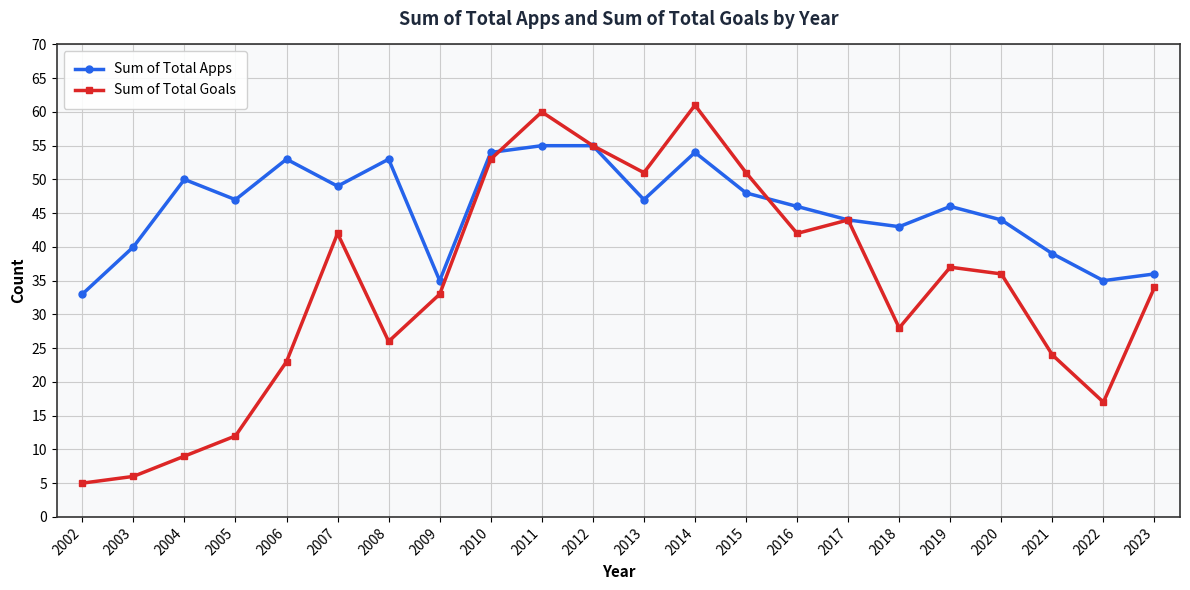

Reading left to right, extract all data points from this chart.

Sum of Total Apps: 33	40	50	47	53	49	53	35	54	55	55	47	54	48	46	44	43	46	44	39	35	36
Sum of Total Goals: 5	6	9	12	23	42	26	33	53	60	55	51	61	51	42	44	28	37	36	24	17	34